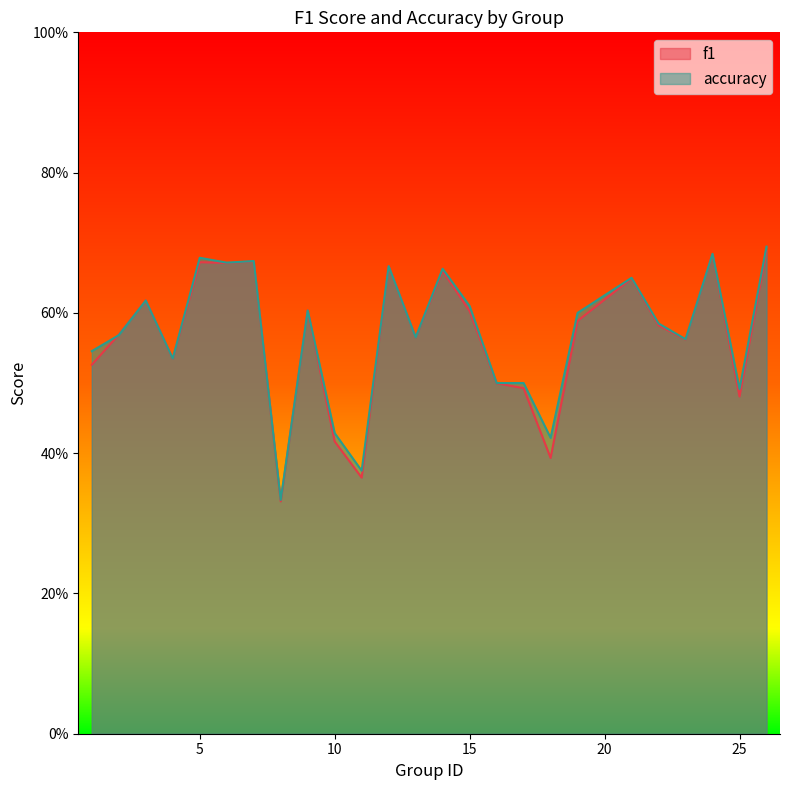

Is the value of f1 at 23 greater than the value of accuracy at 10?

Yes